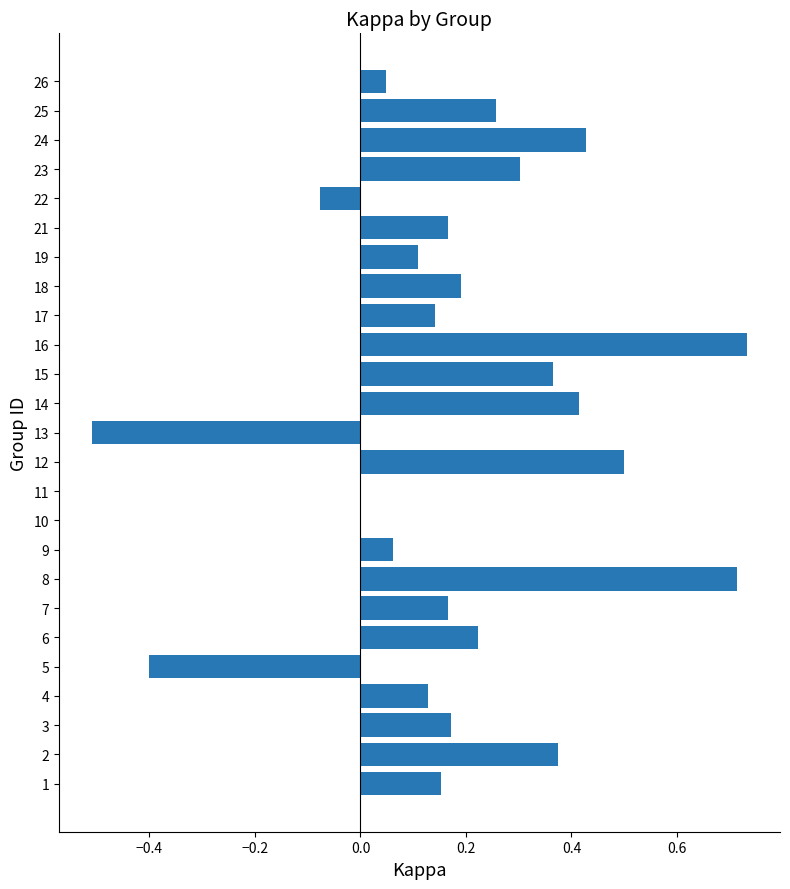

Is it true that the value at 12 is -0.9?

False